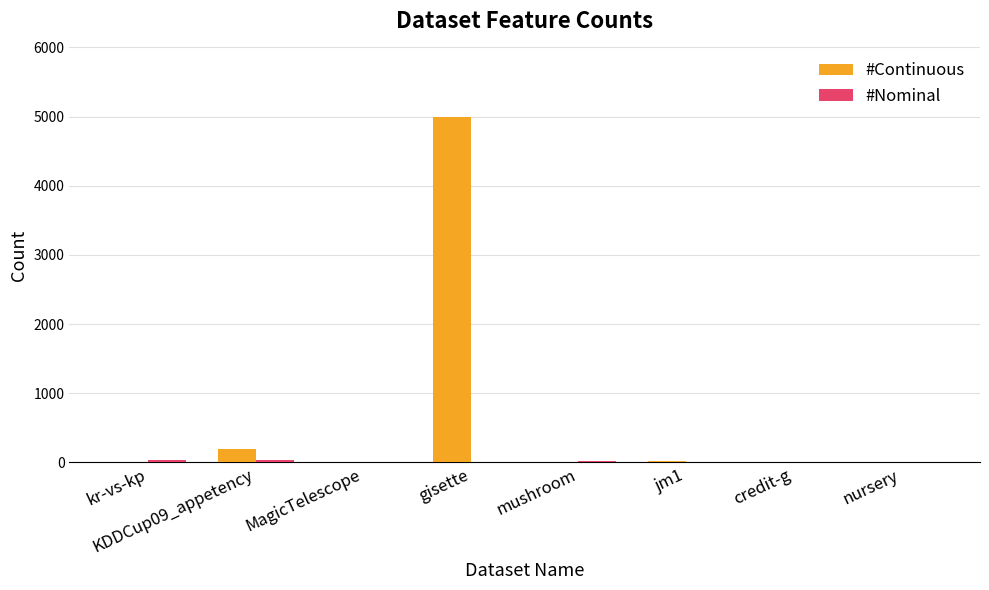

At which label does #Continuous first exceed 10?

KDDCup09_appetency